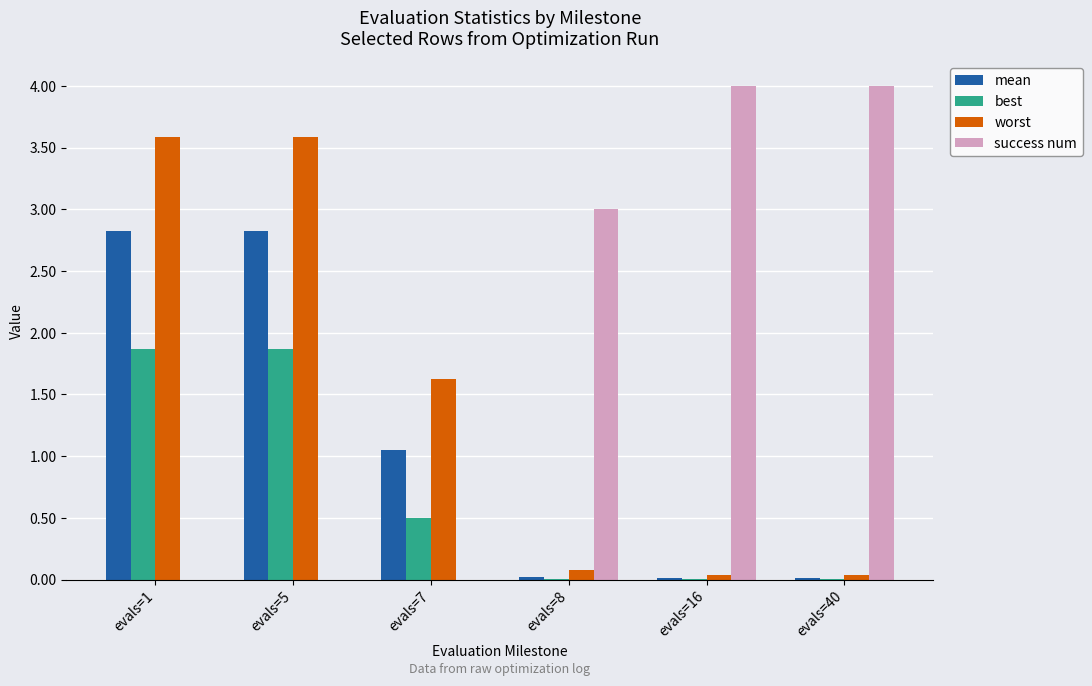

What is the sum of all best values?

4.3